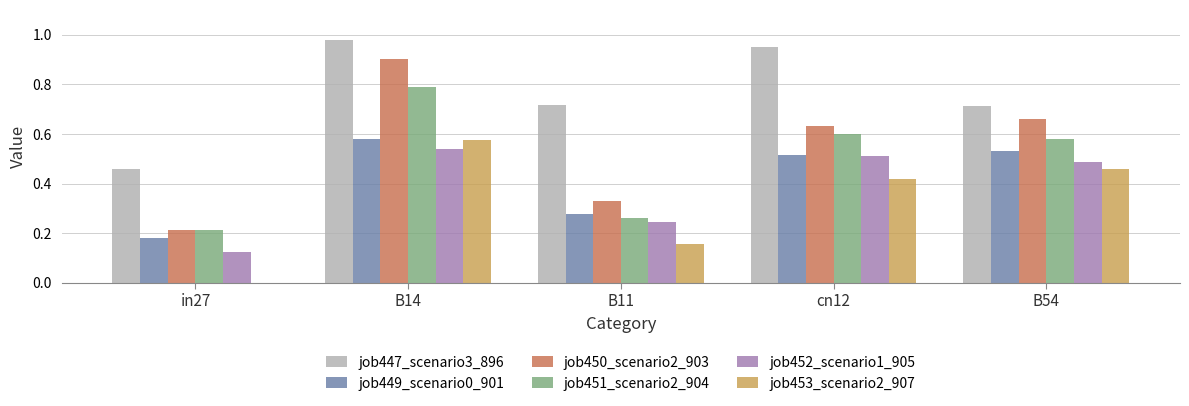

What is the sum of the job450_scenario2_903 values at cn12 and B14?

1.5